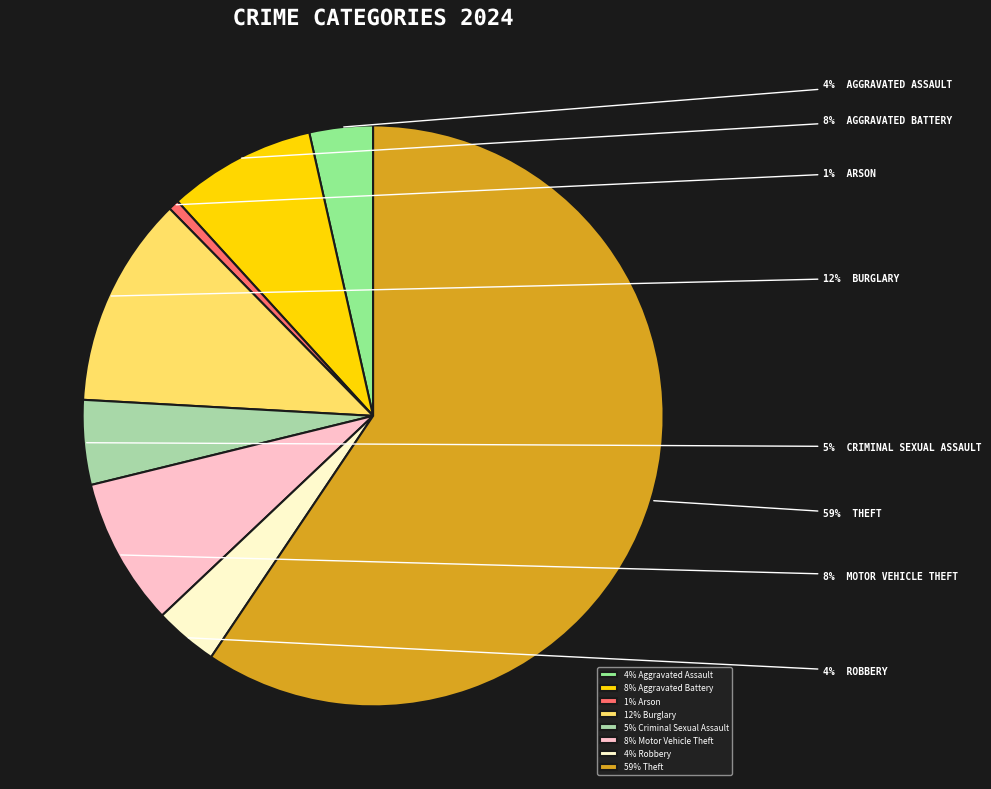

To the nearest percent, what is the combined percentage of 5% Criminal Sexual Assault and 8% Motor Vehicle Theft?

13%